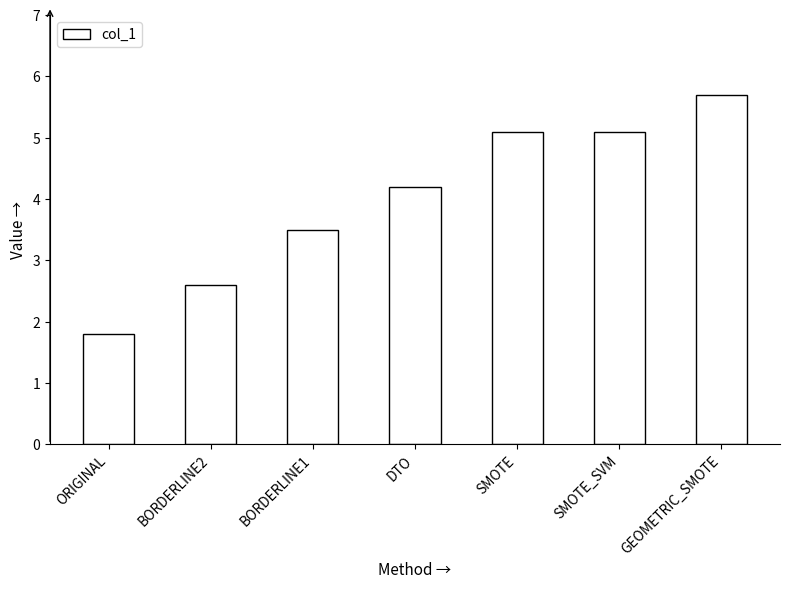

What is the difference between the maximum and minimum values?

3.9